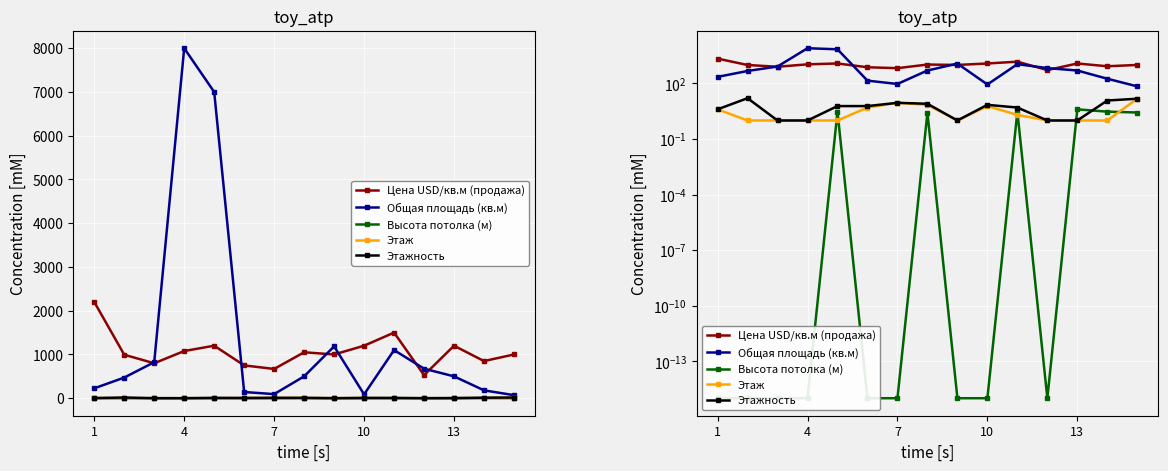

What is the highest value of the Этаж series?

15.0